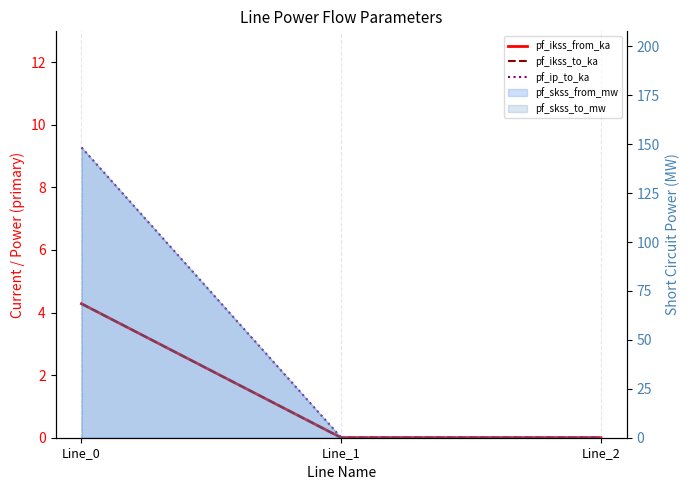

True or false: pf_ikss_to_ka has a value of 2.3 at Line_1.

False